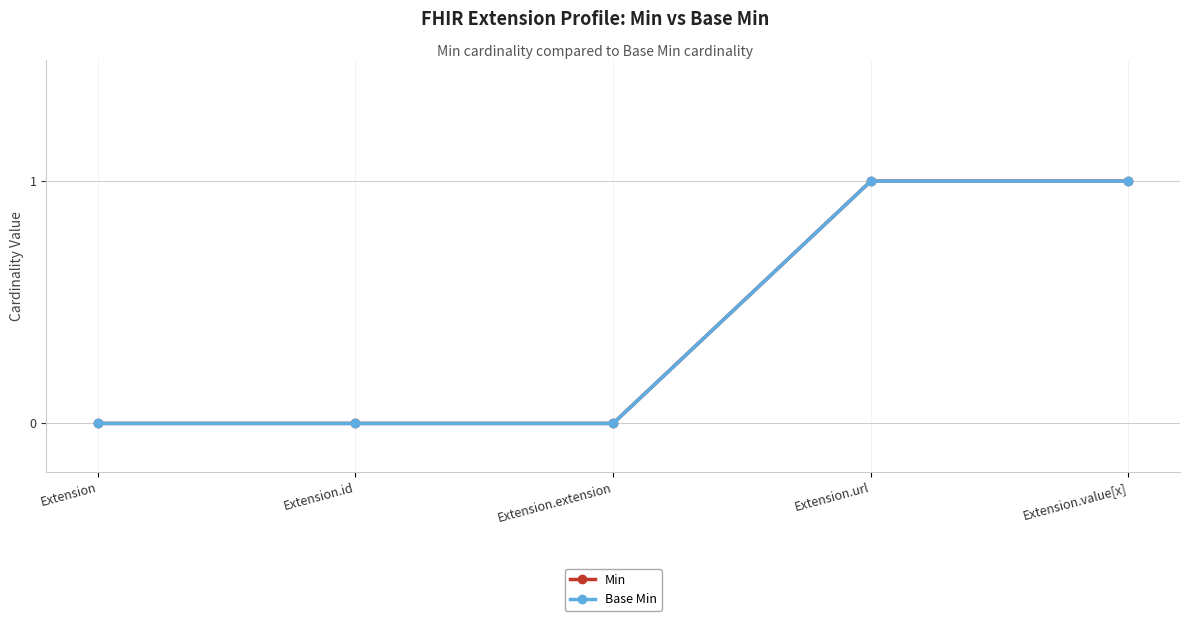

Is this an area chart (filled region under the line)?

No